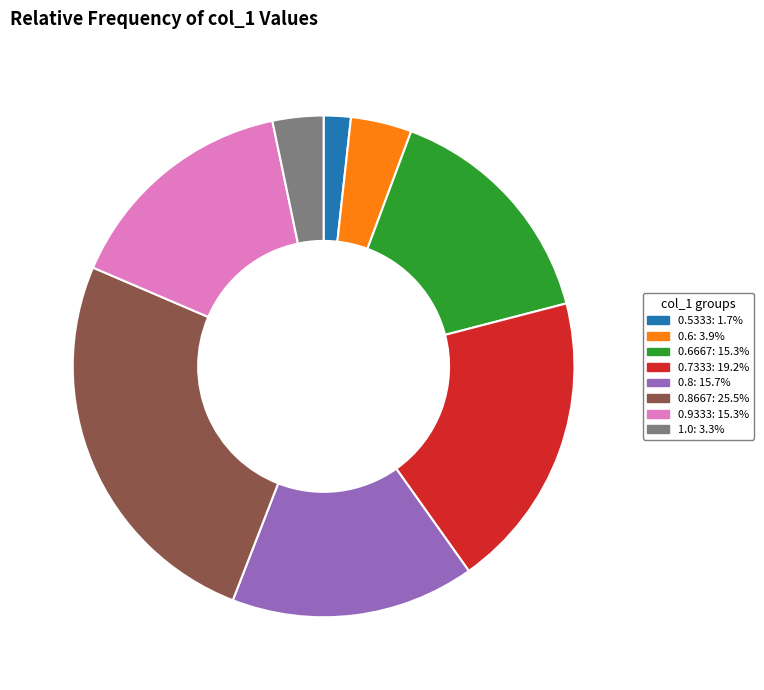

Does any single category account for the majority?

No